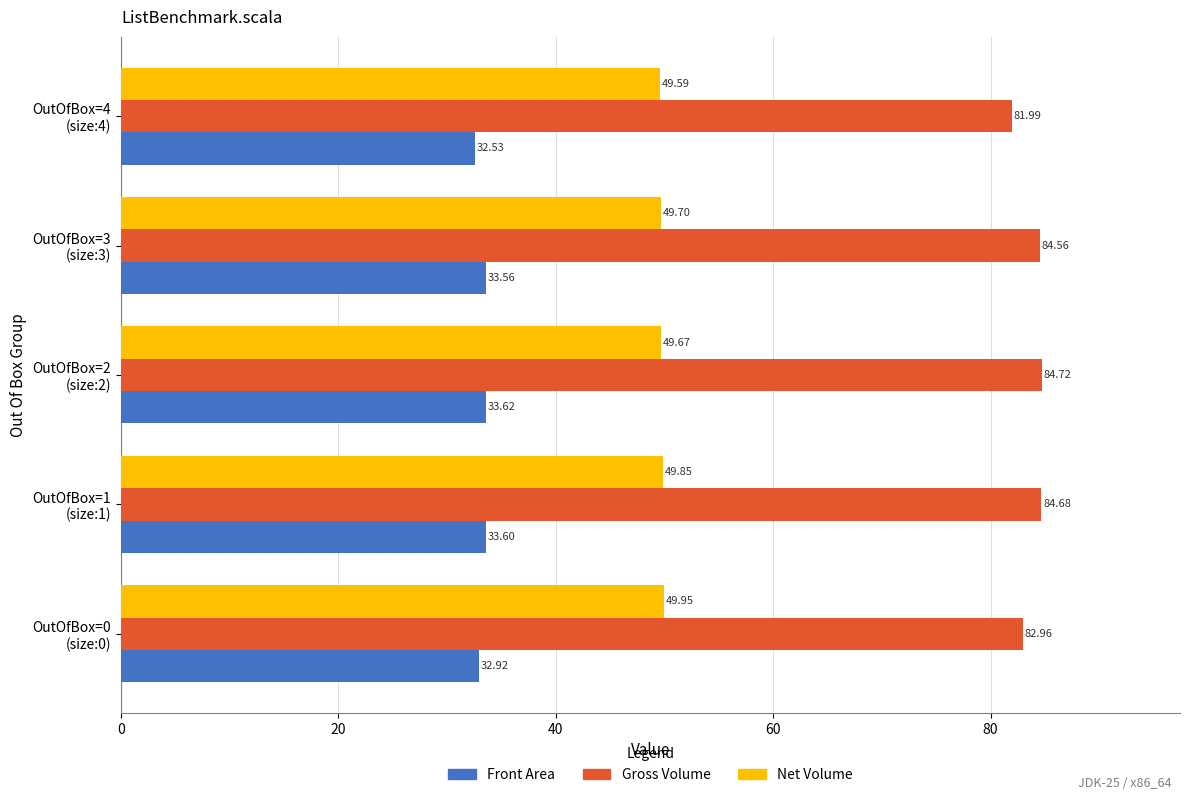

What is the difference between the maximum and second lowest values in the Gross Volume series?

1.8